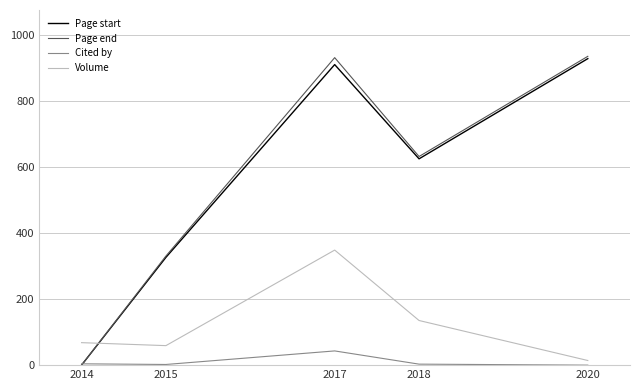

The Volume series shows 135 at 2018. True or false?

True